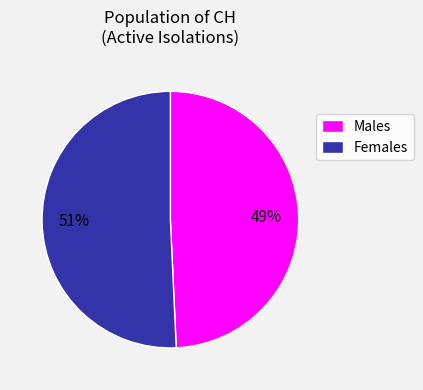

Which has a higher value, Males or Females?

Females